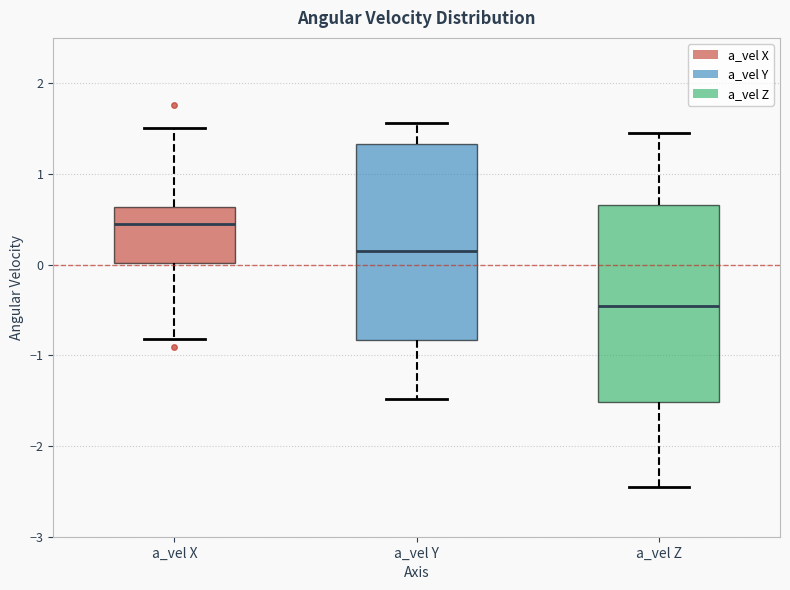

Where does the median line of the box for a_vel Z sit on the y-axis? The values are not printed on the chart, so give them approximately, as read against the axis.

-0.5